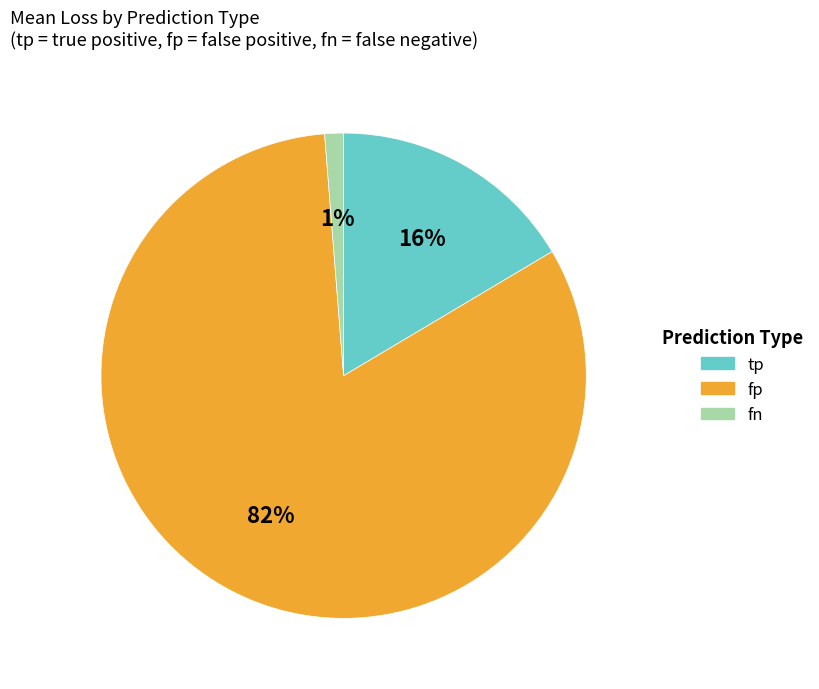

How many segments does this pie chart have?

3